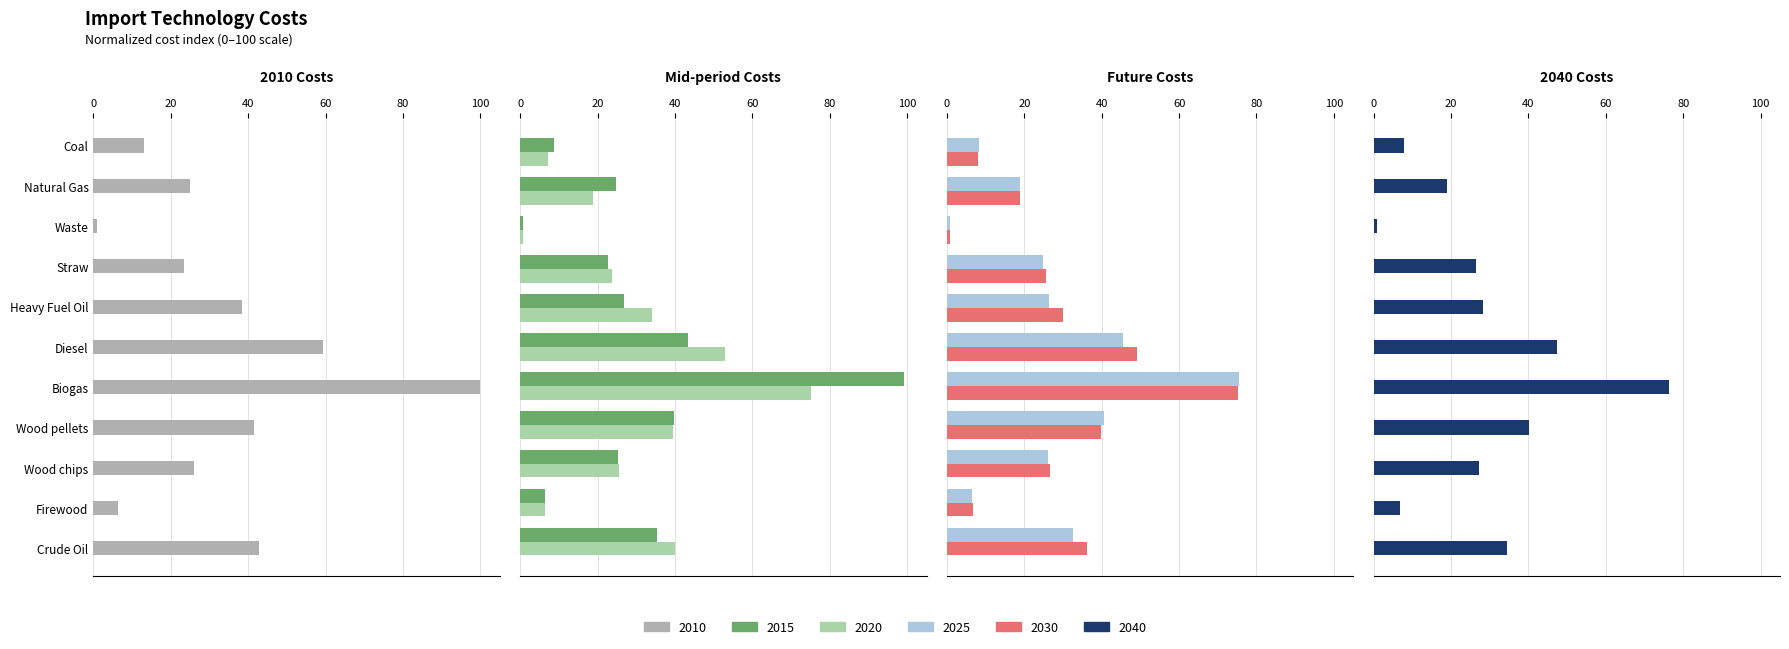

At which label does 2025 reach its minimum?

IMPWST